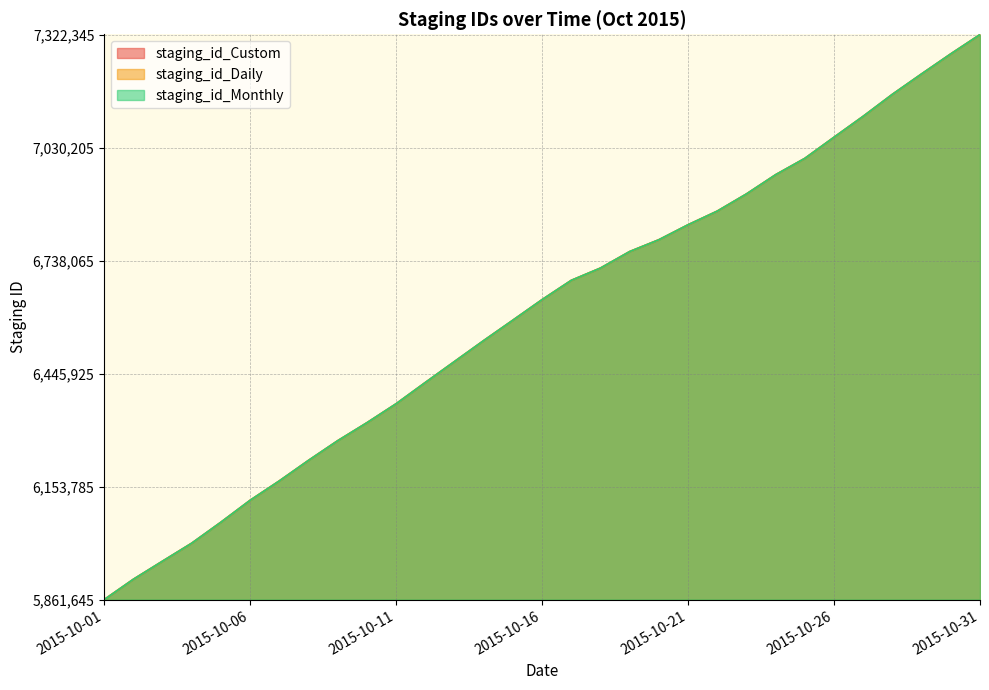

True or false: staging_id_Monthly and staging_id_Daily intersect in this chart.

False